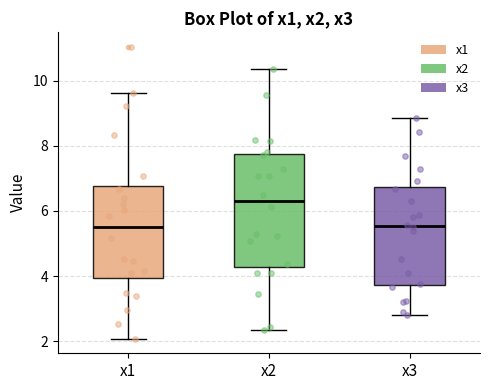

Reading left to right, transcribe this box plot: for each box, give where its median line is, the range the box spans, and where its two whiskers end, as read against the y-axis. The values are not printed on the chart, so give them approximately, as read against the axis.

x1: median 5.6, box 4.0 to 6.8, whiskers 2.0 to 9.6
x2: median 6.4, box 4.2 to 7.8, whiskers 2.4 to 10.4
x3: median 5.6, box 3.8 to 6.8, whiskers 2.8 to 8.8